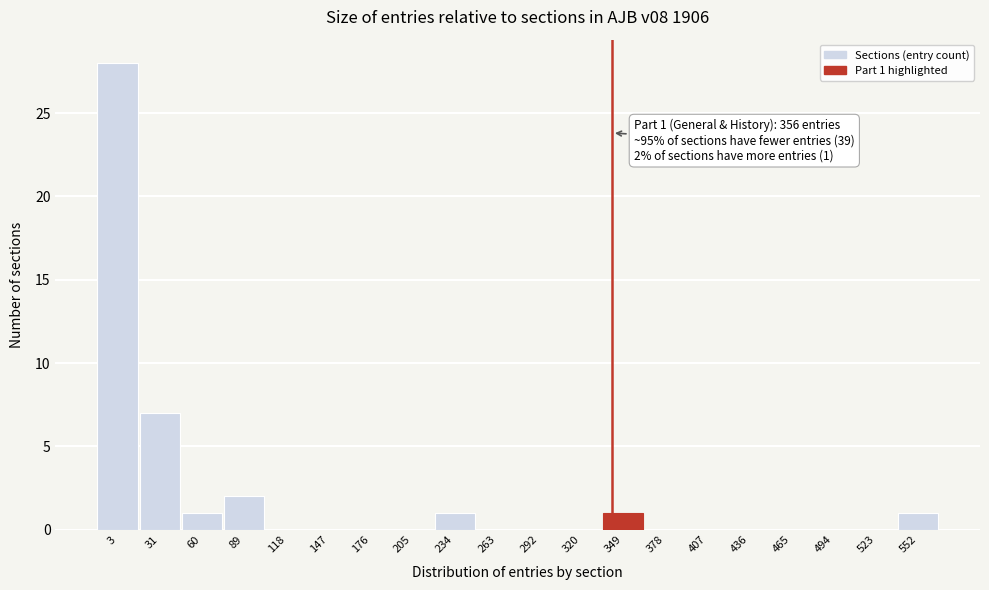

Reading left to right, list all the values displayed in this chart.

3=28	31=7	60=1	89=2	118=0	147=0	176=0	205=0	234=1	263=0	292=0	320=0	349=1	378=0	407=0	436=0	465=0	494=0	523=0	552=1